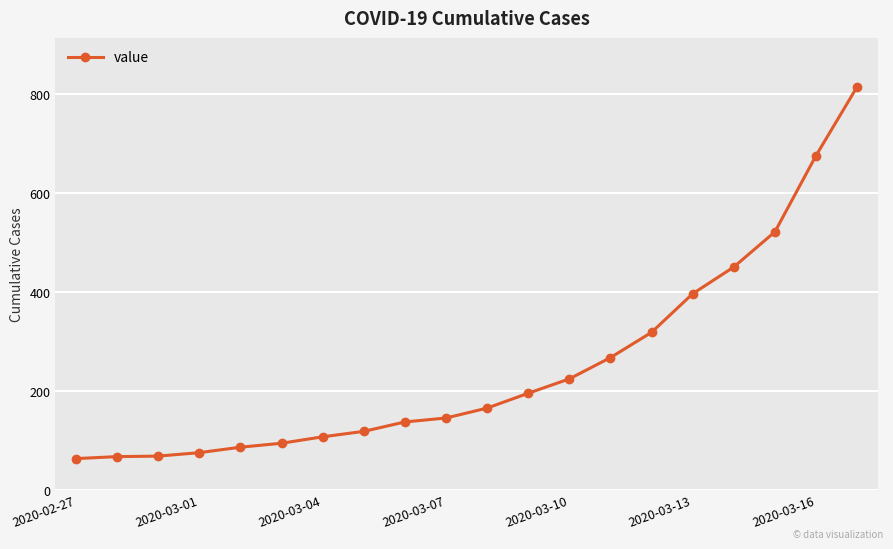

What is the value of the 6th point from the left?

95